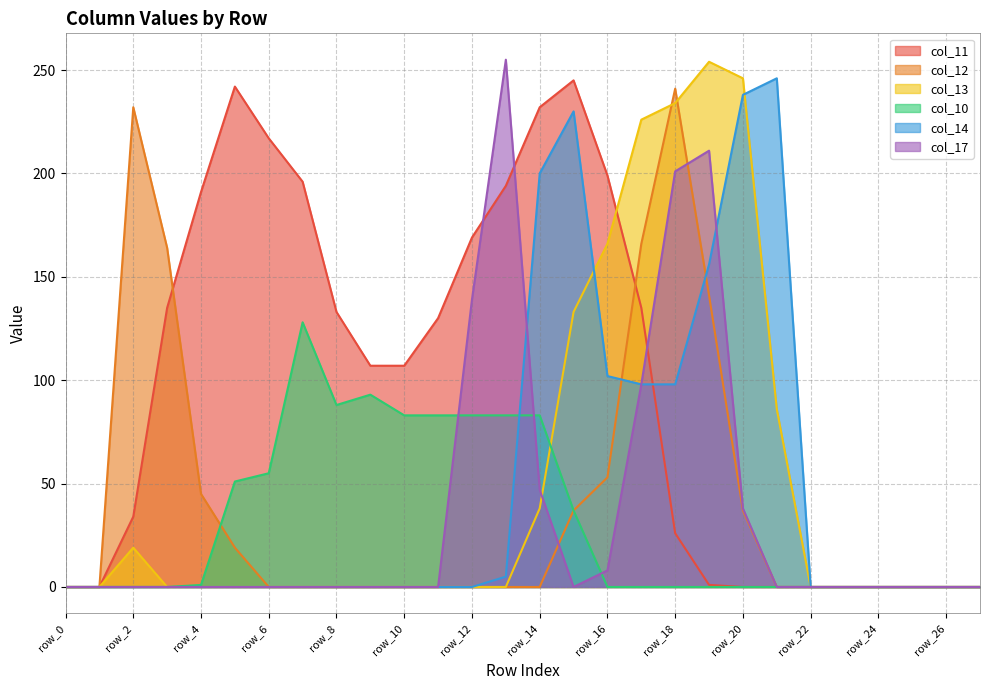

How many interior local peaks does the col_11 series have?

2